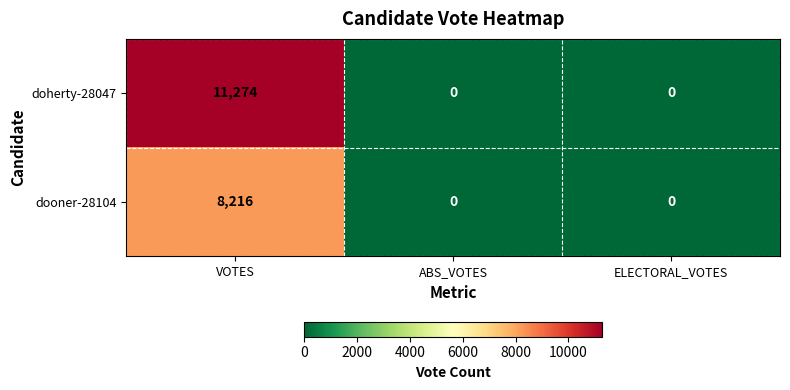

List the series in order of their peak value, lowest first.

dooner-28104, doherty-28047